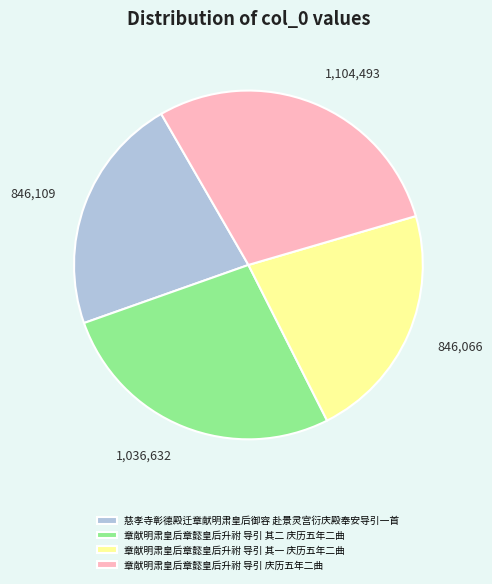

The 章献明肃皇后章懿皇后升祔 导引 其一 庆历五年二曲 slice represents 30% of the pie. True or false?

False